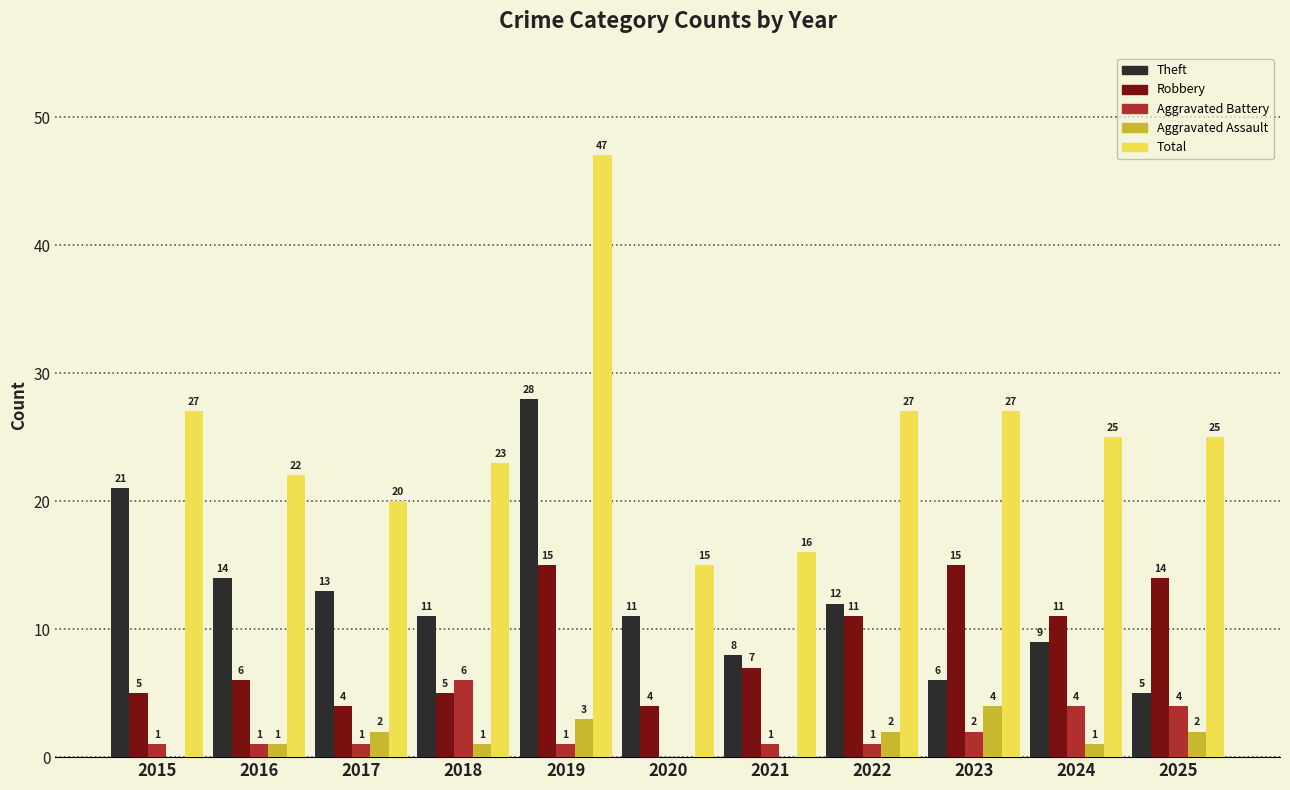

Where does the Robbery series first go above 7?

2019